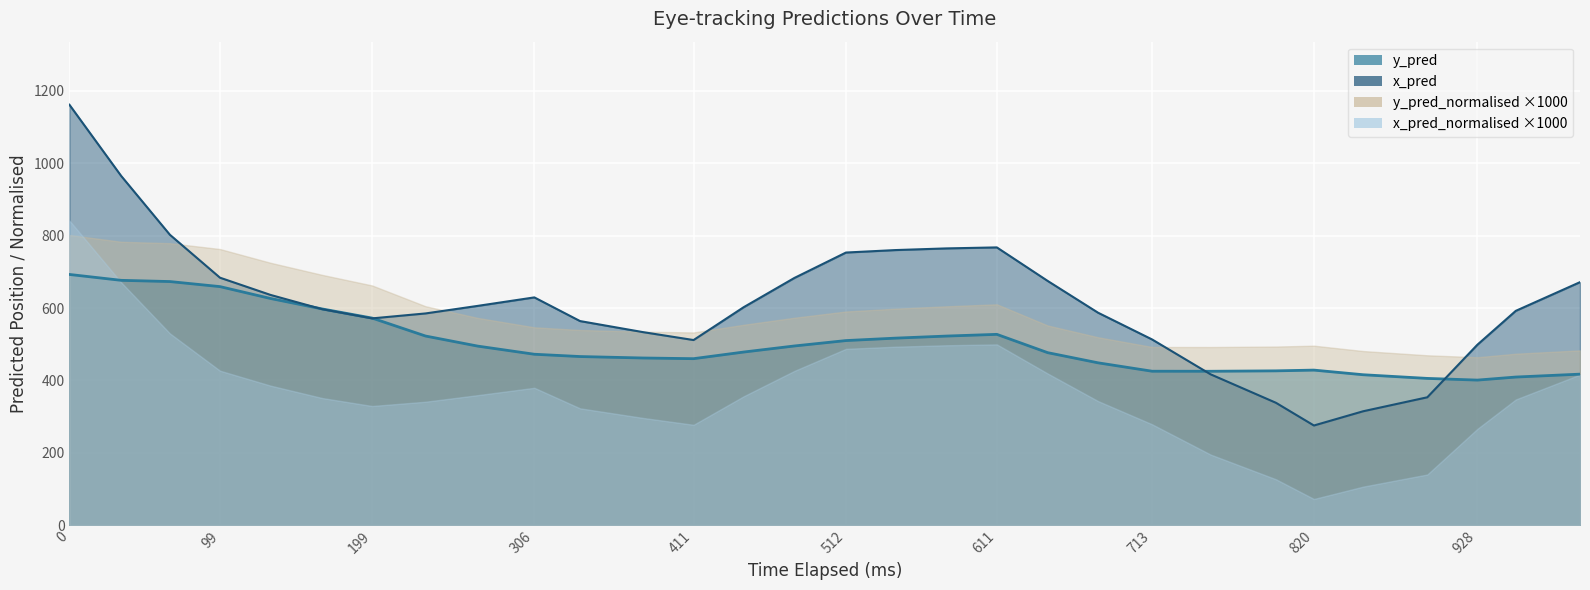

What is the minimum value shown in the chart?

72.6